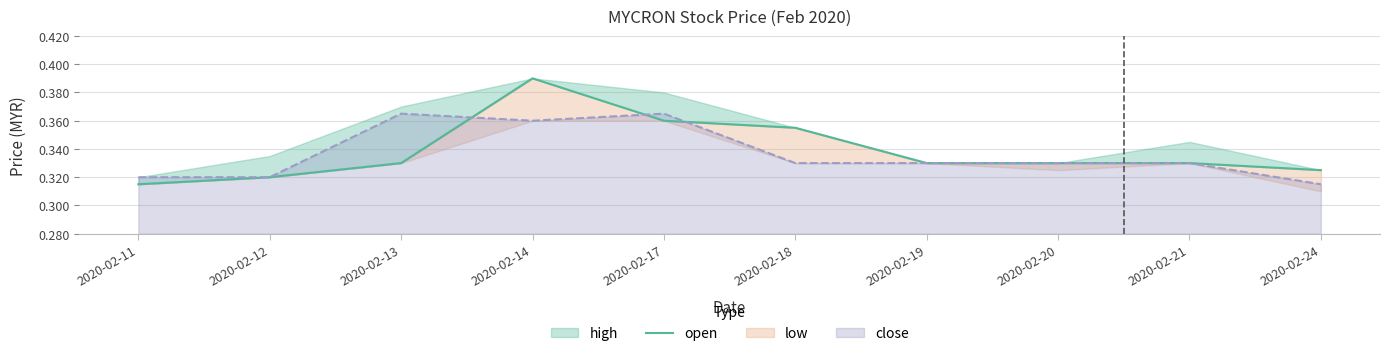

Reading left to right, extract all data points from this chart.

0.3	0.3	0.3	0.4	0.4	0.4	0.3	0.3	0.3	0.3